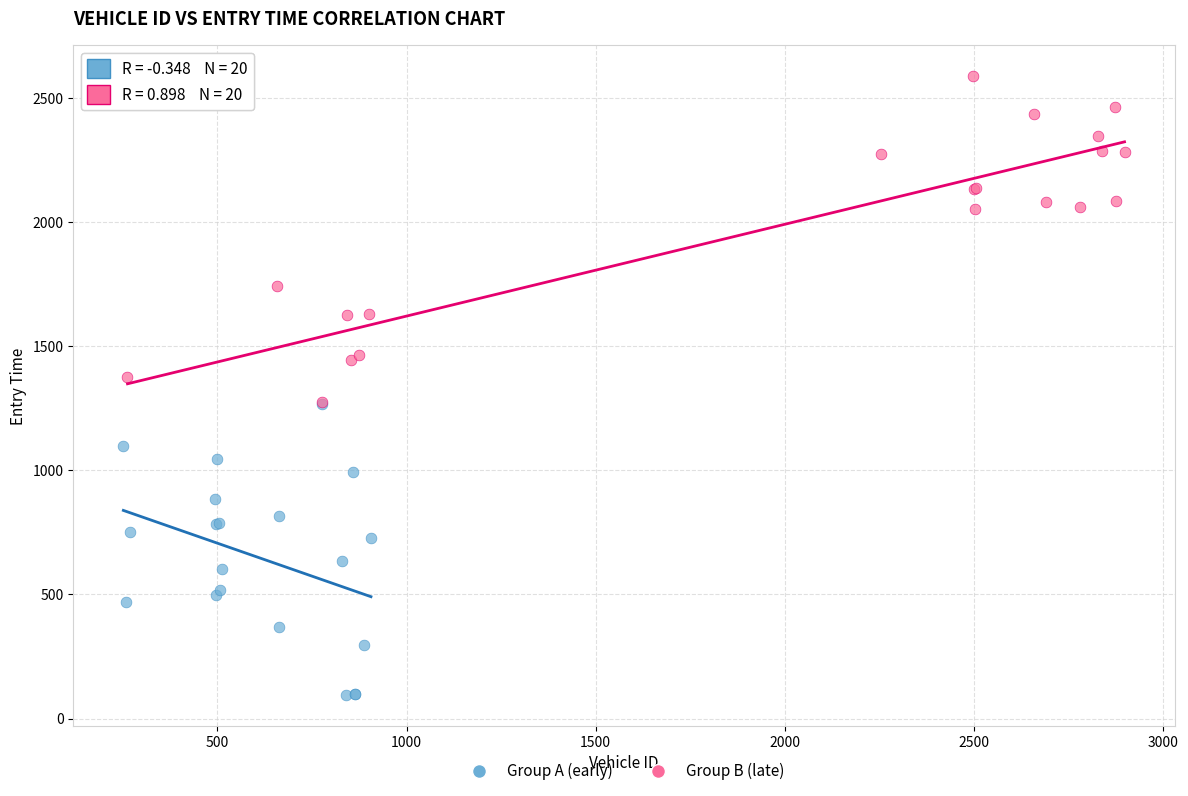

Which series has the widest spread of Y values?

Group B (late)